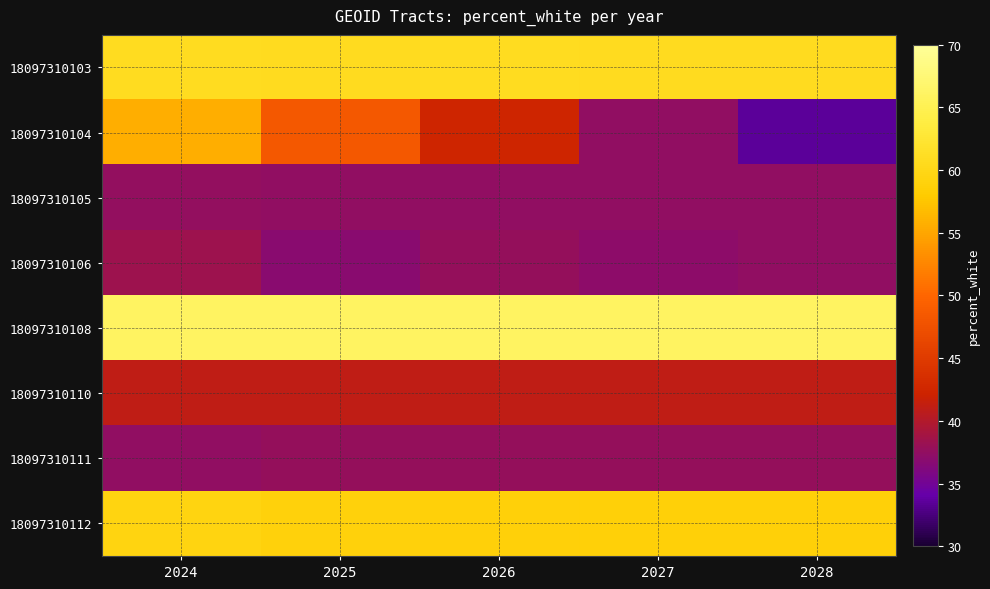

Reading right to left, transcribe all the data shown in this chart.

18097310103: 2028=60.8	2027=60.8	2026=60.8	2025=60.7	2024=60.8
18097310104: 2028=33.4	2027=37.5	2026=42.4	2025=48.4	2024=55.7
18097310105: 2028=37.4	2027=37.4	2026=37.4	2025=37.4	2024=37.6
18097310106: 2028=37.5	2027=37.2	2026=37.7	2025=36.8	2024=38.4
18097310108: 2028=66.0	2027=66.0	2026=66.0	2025=66.0	2024=66.0
18097310110: 2028=41.1	2027=41.1	2026=41.1	2025=41.1	2024=41.1
18097310111: 2028=37.7	2027=37.7	2026=37.7	2025=37.7	2024=37.4
18097310112: 2028=58.7	2027=58.7	2026=58.8	2025=58.9	2024=59.4